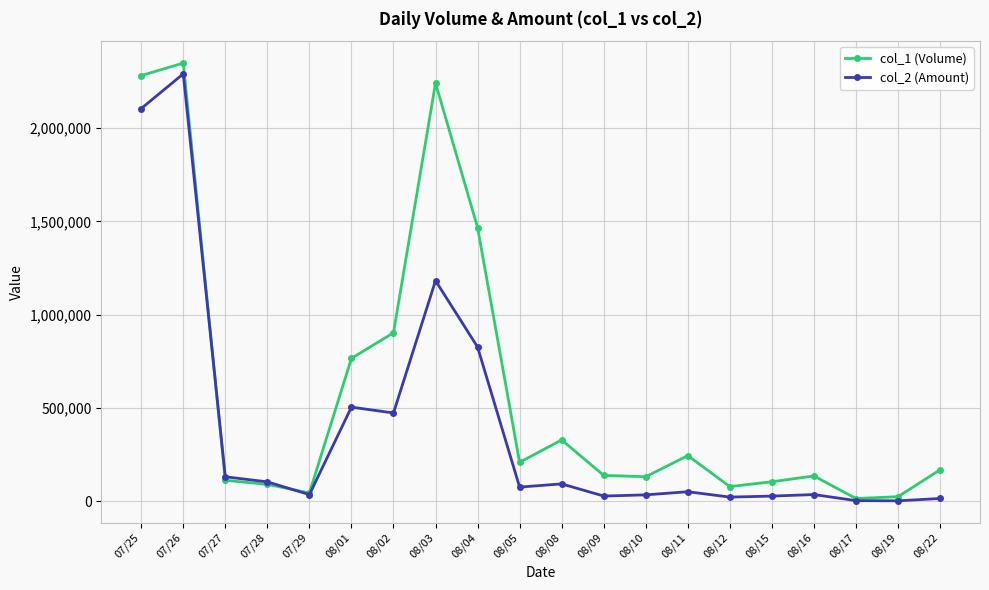

What is the label of the 2nd point from the left?

07/26